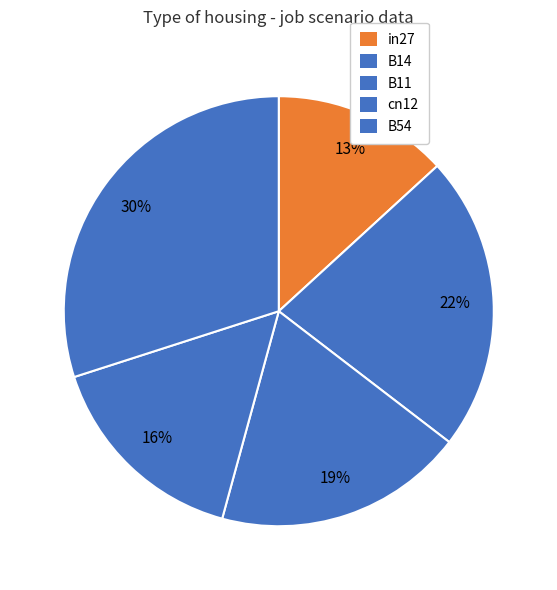

Which slice is the smallest?

in27